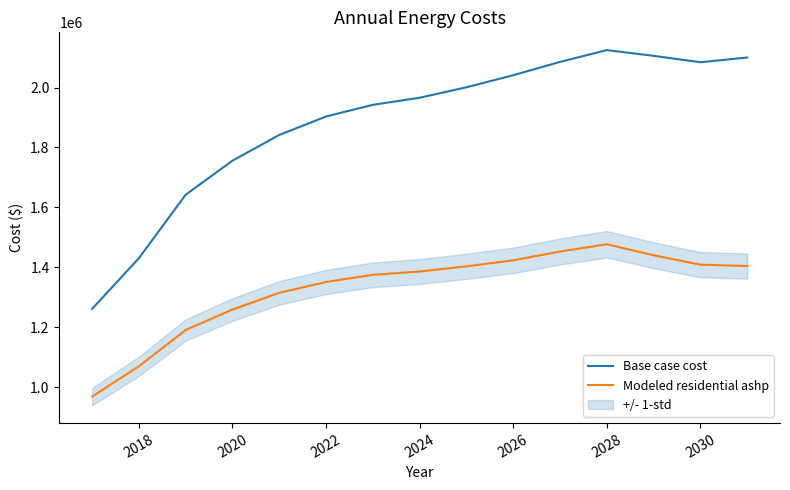

True or false: Modeled residential ashp and Base case cost cross at least once.

False